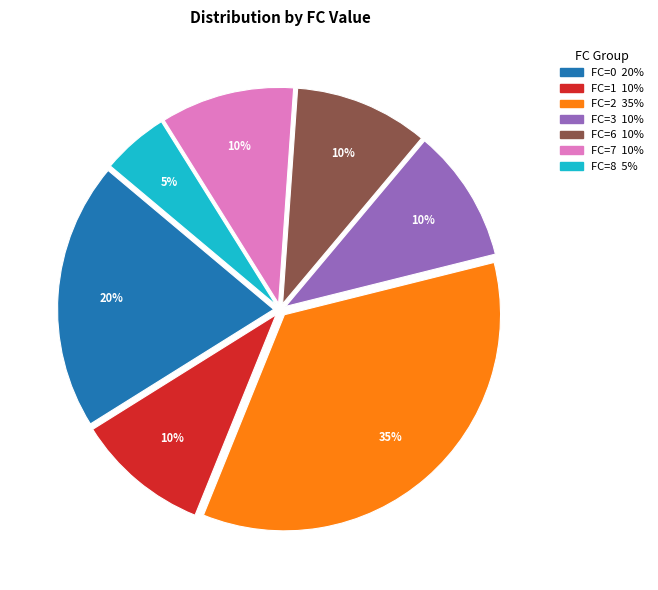

Is there any slice that represents more than half of the pie?

No